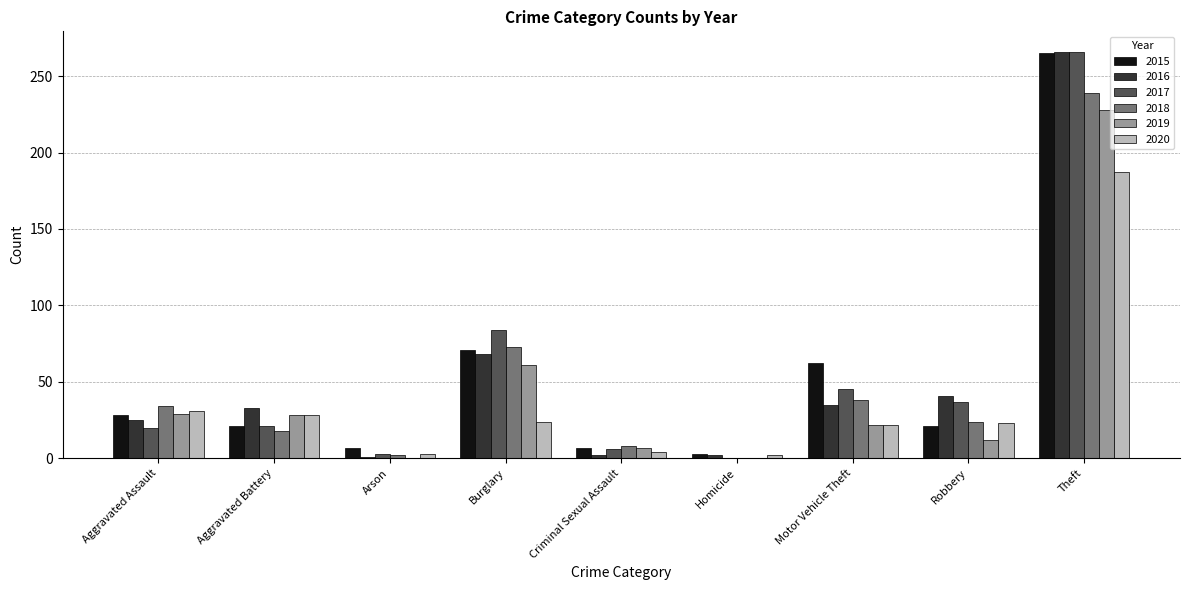

Count the number of data series in this chart.

6